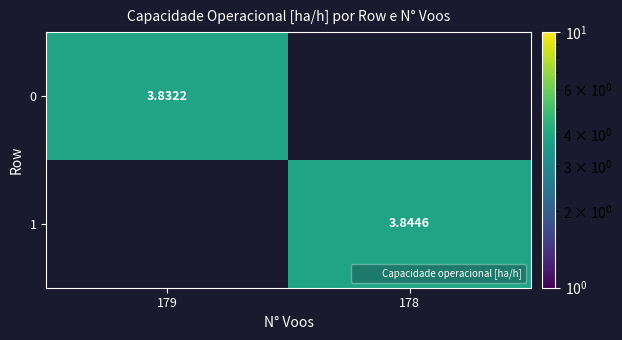

Which series changed the most between 179 and 178?

1